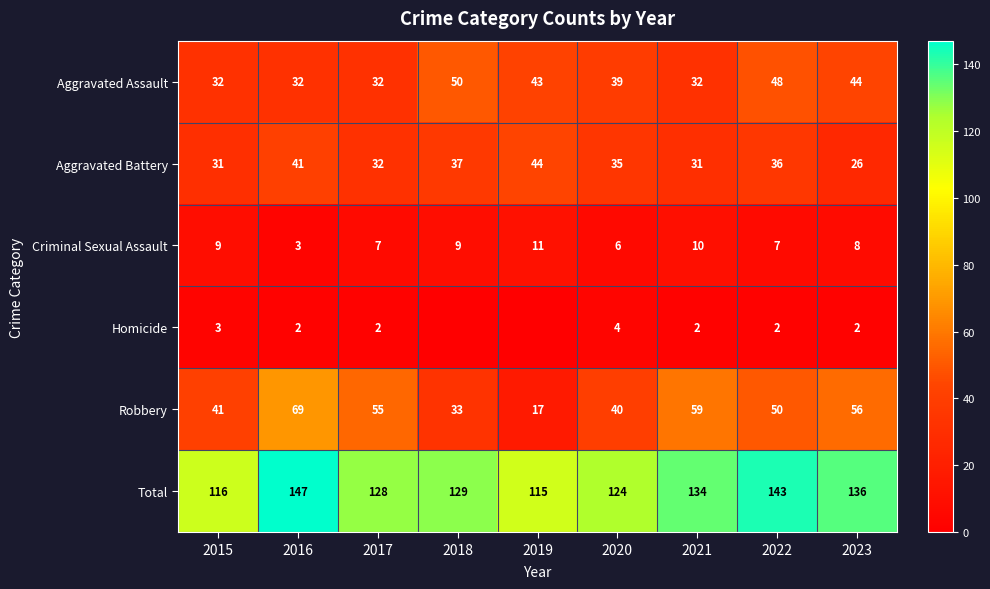

What is the sum of all Total values?

1172